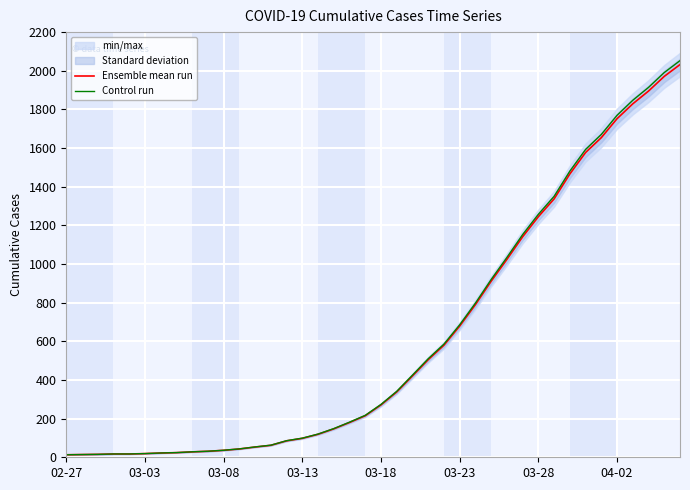

What is the difference between the second highest and second lowest values in the Ensemble mean run series?

1957.0